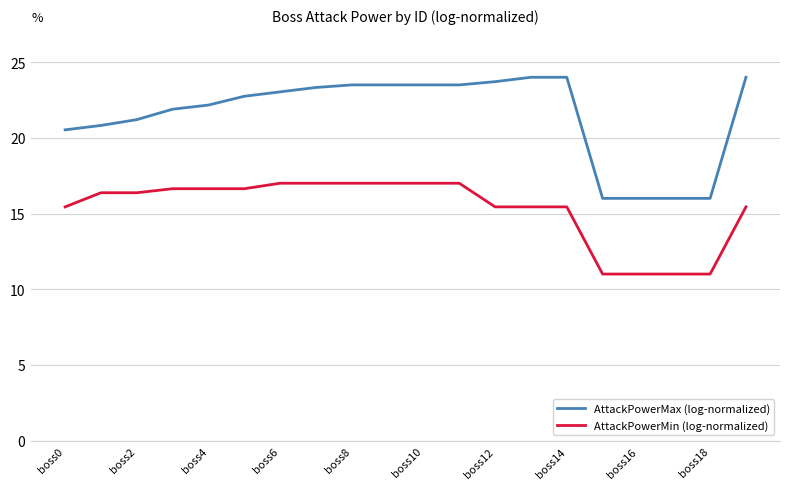

What is the lowest value of the AttackPowerMin (log-normalized) series?

11.0